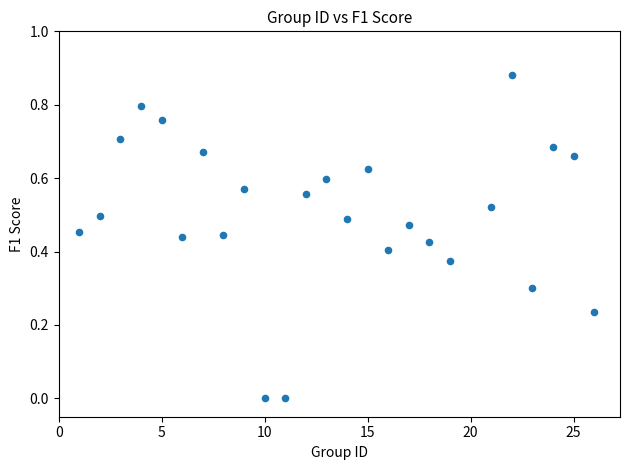

What is the range of X values (max minus min)?

25.0